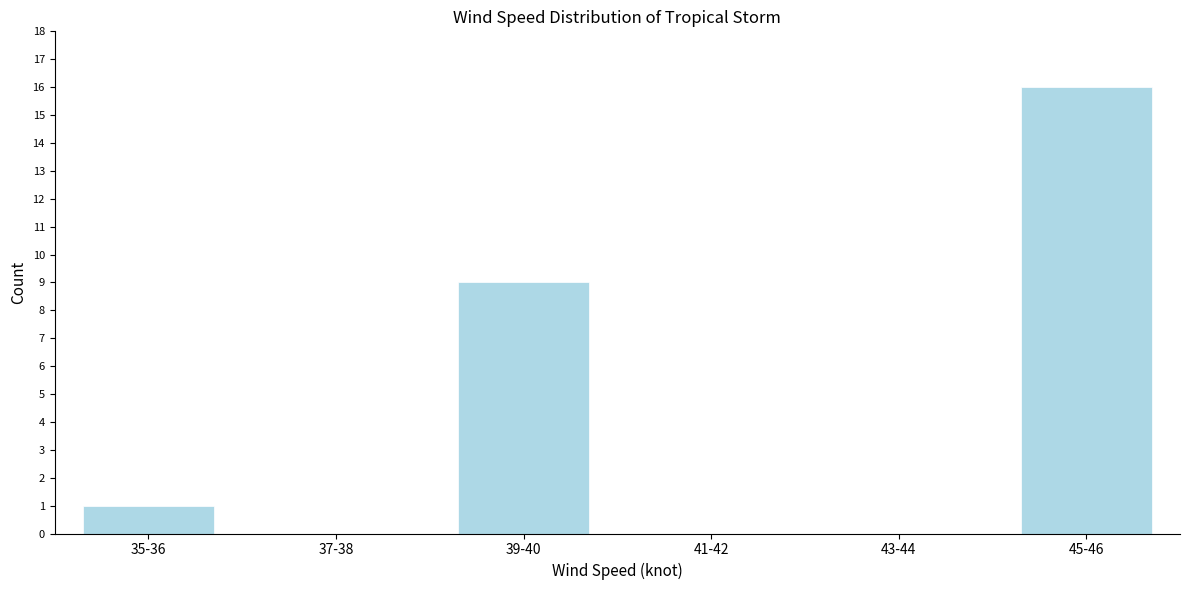

Reading left to right, extract all data points from this chart.

35-36=1	37-38=0	39-40=9	41-42=0	43-44=0	45-46=16